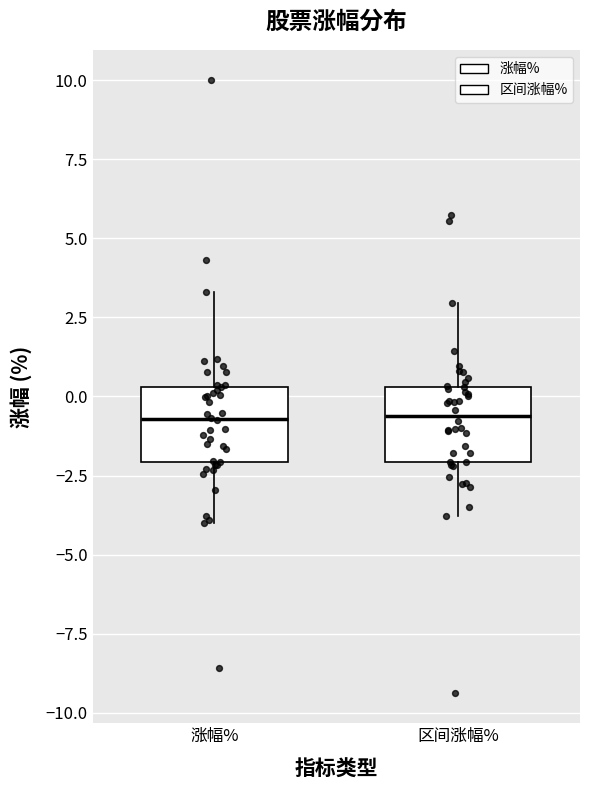

Reading left to right, read every box against the y-axis: the position of its median line, the range the box covers, and the ends of its whiskers. The values are not printed on the chart, so give them approximately, as read against the axis.

涨幅%: median -0.5, box -2.0 to 0.5, whiskers -4.0 to 3.5
区间涨幅%: median -0.5, box -2.0 to 0.5, whiskers -4.0 to 3.0